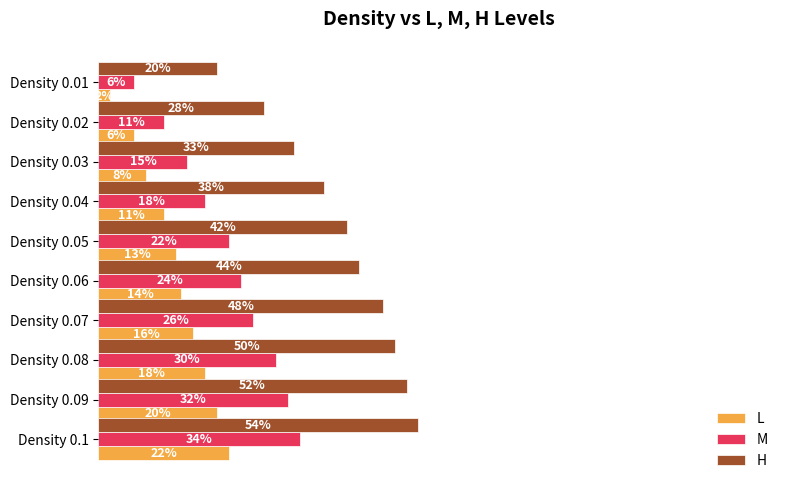

Rank the categories by H value from highest to lowest.

Density 0.1, Density 0.09, Density 0.08, Density 0.07, Density 0.06, Density 0.05, Density 0.04, Density 0.03, Density 0.02, Density 0.01